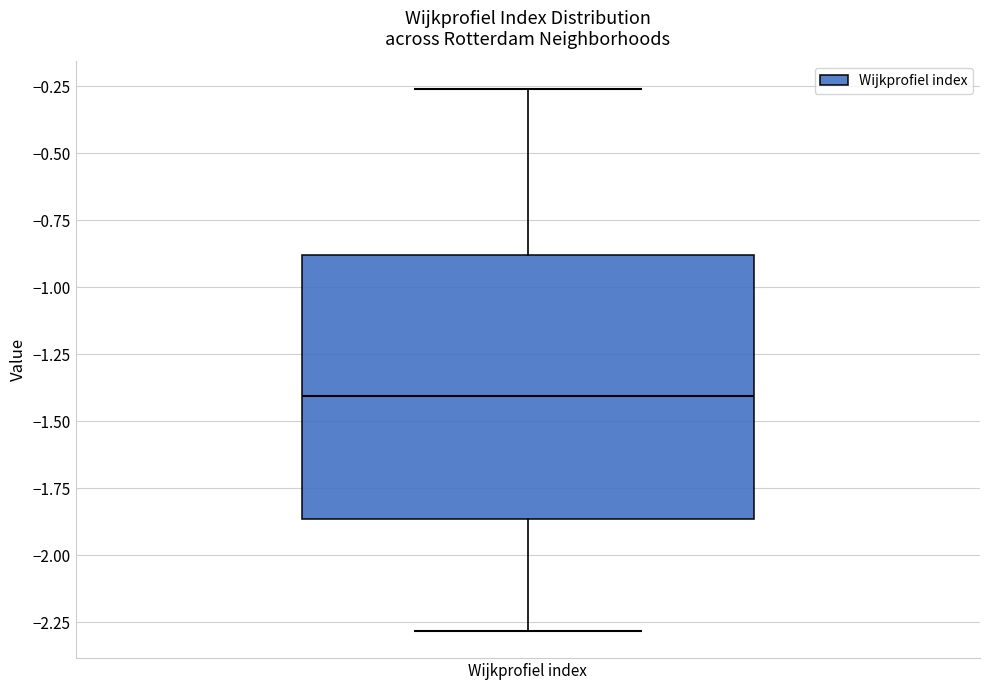

Read this box plot against the y-axis: the position of the median line, the range covered by the box, and the ends of both whiskers. The values are not printed on the chart, so give them approximately, as read against the axis.

median -1.40, box -1.85 to -0.90, whiskers -2.30 to -0.25